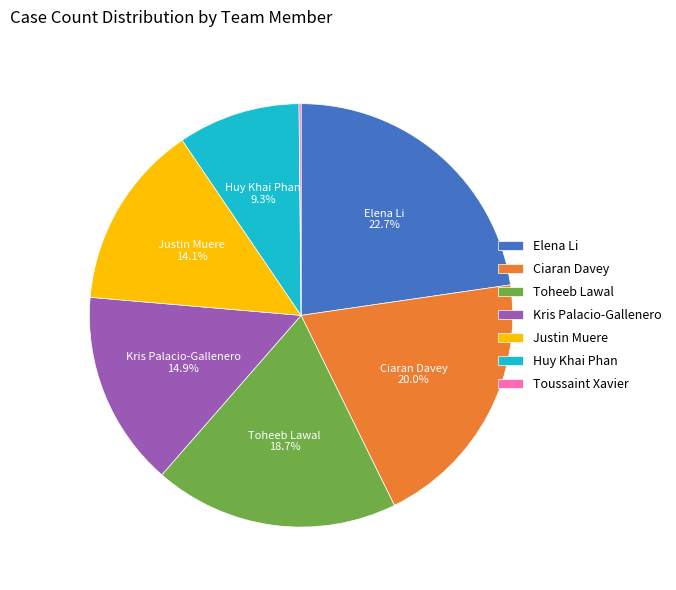

Between Huy Khai Phan and Elena Li, which is larger?

Elena Li